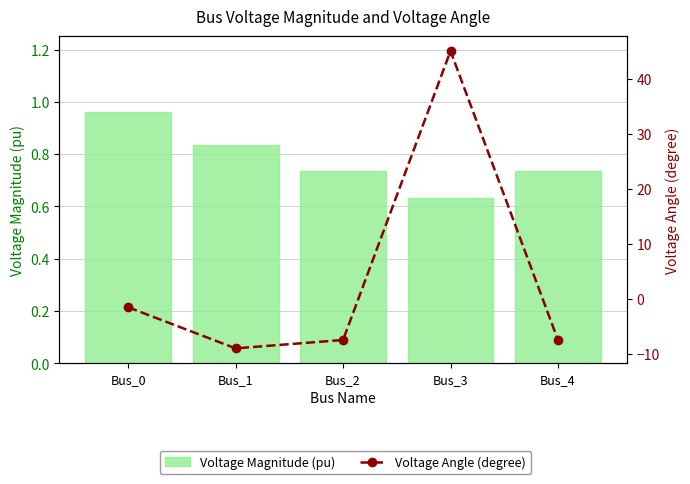

What is the value of the Voltage Angle (degree) bar at the 5th from the left?

-7.4